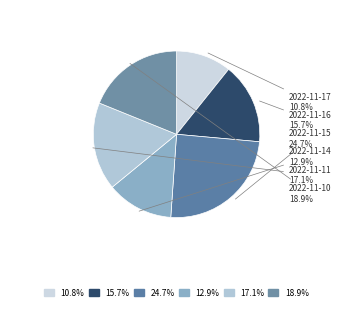

Combined, what portion of the pie is 2022-11-10 and 2022-11-14?

31.8%